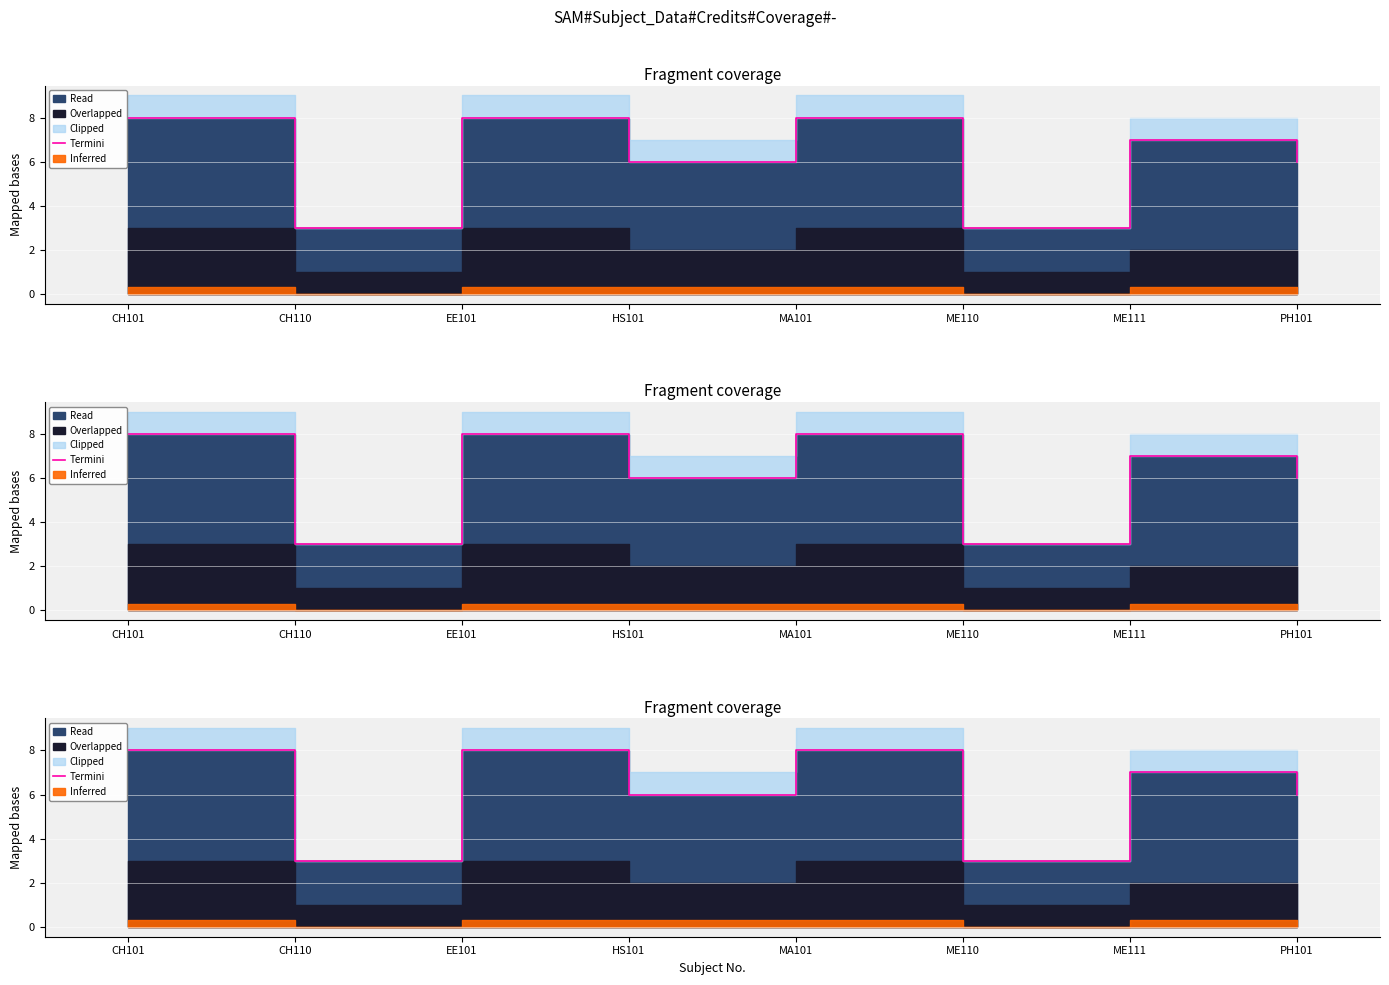

Where is the data nearest to the value 5?

HS101